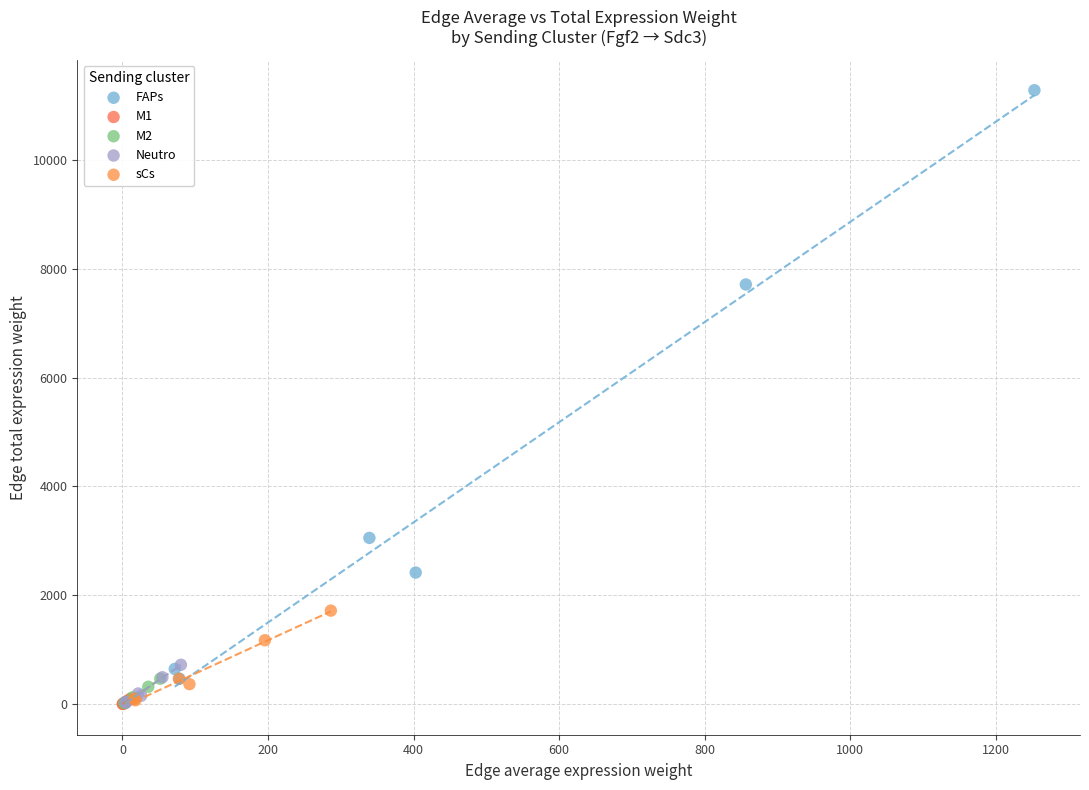

Which series has the largest Y range (max minus min)?

FAPs